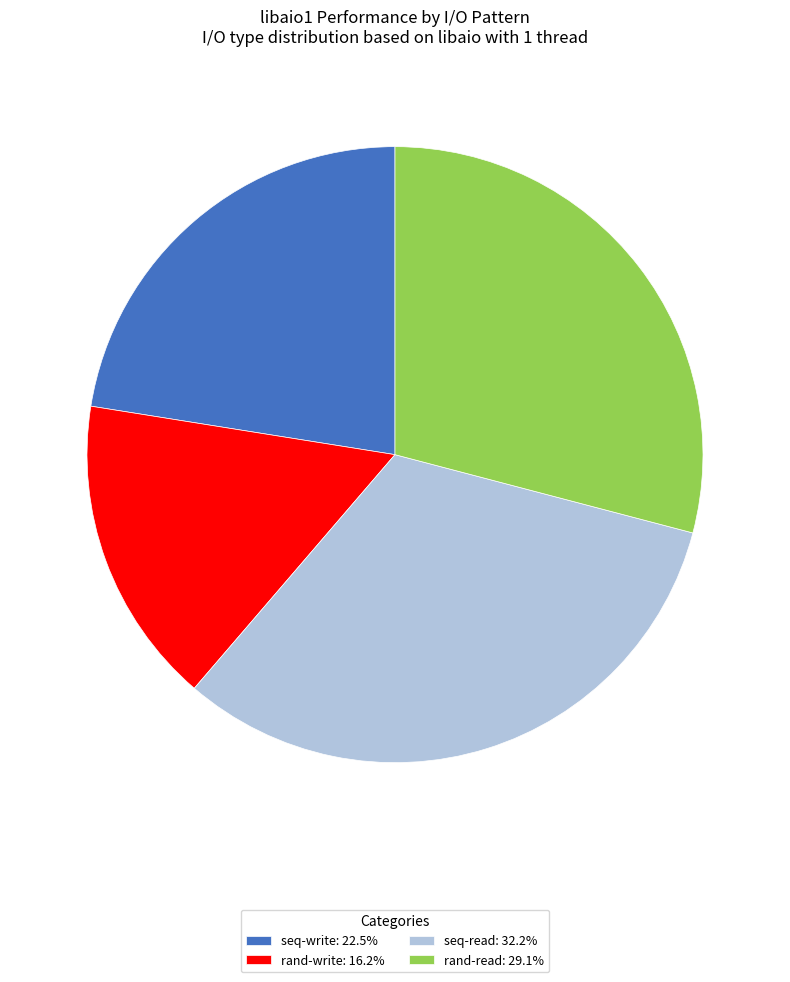

Is there any slice that represents more than half of the pie?

No